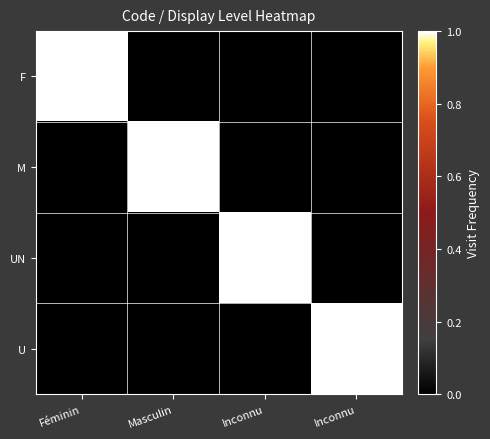

What is the total value across all series at Féminin?

1